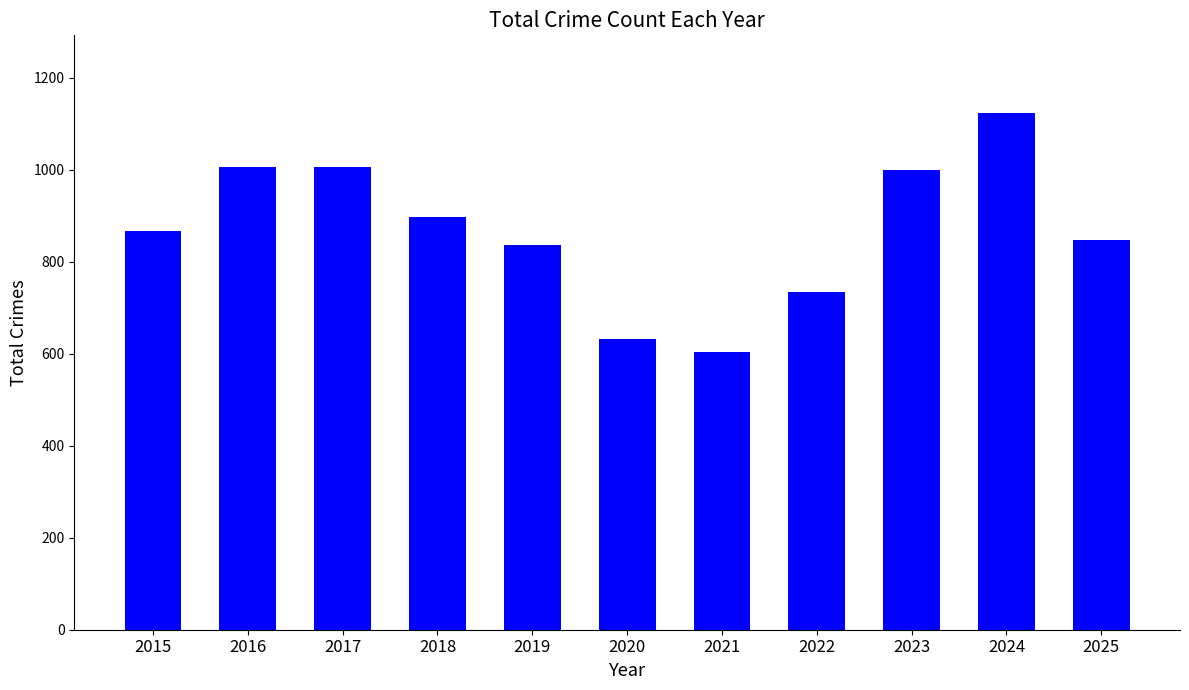

What is the ratio of the value at 2022 to the value at 2016?

0.7